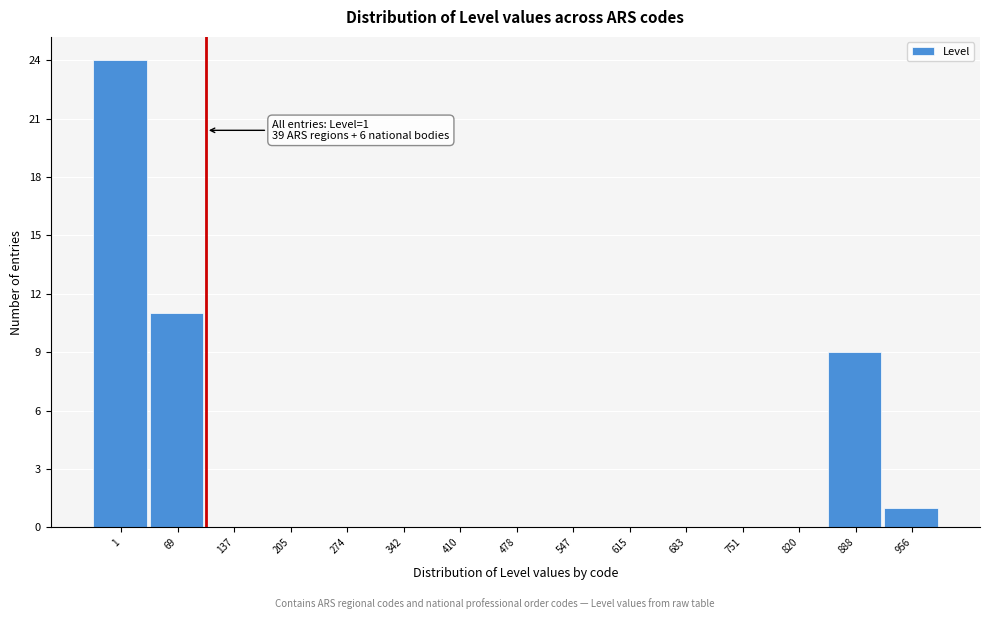

Reading right to left, list all the values displayed in this chart.

956=1	888=9	820=0	751=0	683=0	615=0	547=0	478=0	410=0	342=0	274=0	205=0	137=0	69=11	1=24